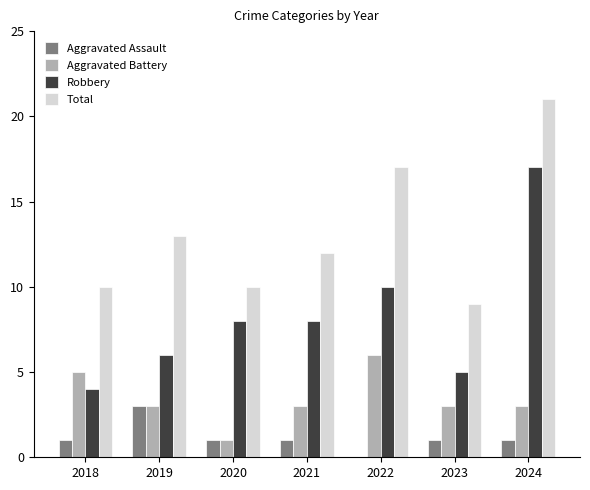

The Aggravated Assault series shows 3 at 2019. True or false?

True